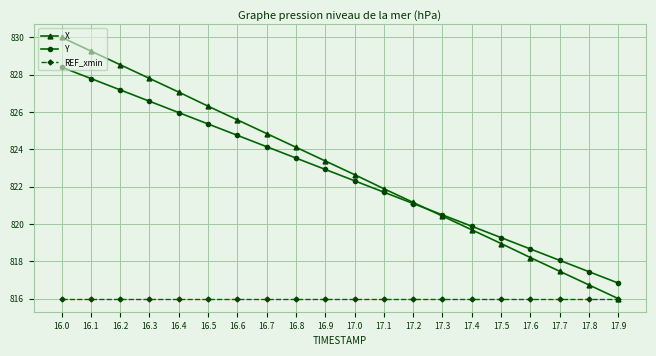

True or false: Y has a value of 818.1 at 17.7.

True